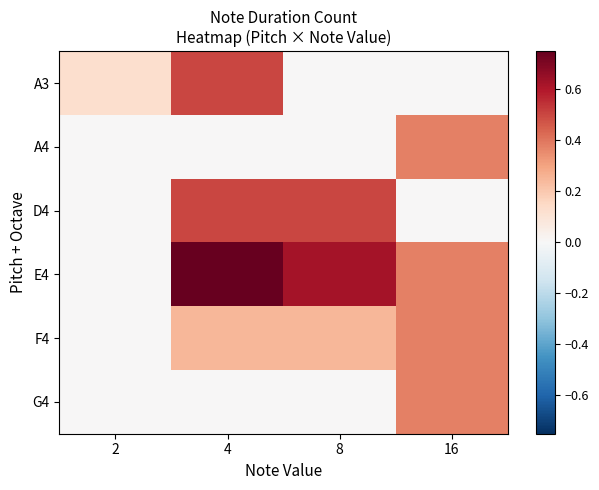

Reading left to right, what are all the values shown in this chart?

A3: 2=0.1	4=0.5	8=0.0	16=0.0
A4: 2=0.0	4=0.0	8=0.0	16=0.4
D4: 2=0.0	4=0.5	8=0.5	16=0.0
E4: 2=0.0	4=0.8	8=0.6	16=0.4
F4: 2=0.0	4=0.2	8=0.2	16=0.4
G4: 2=0.0	4=0.0	8=0.0	16=0.4